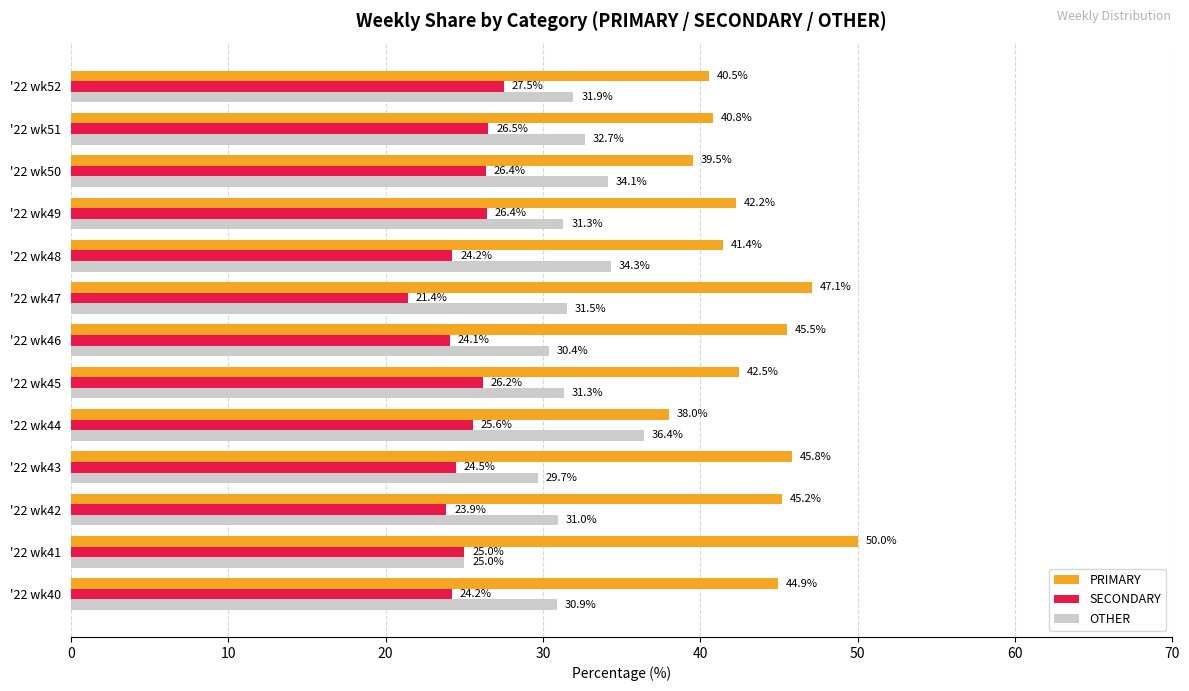

What is the lowest value of the OTHER series?

25.0